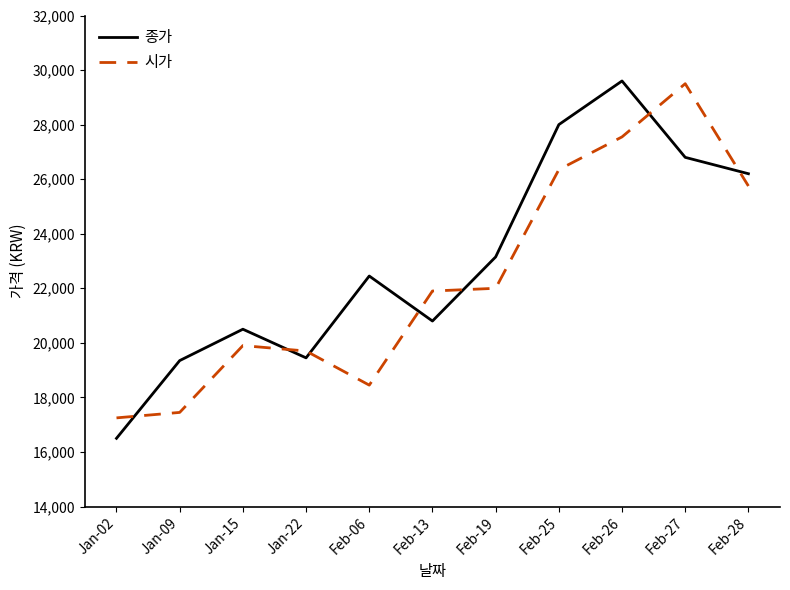

Is the value of 시가 at Feb-25 greater than the value of 종가 at Feb-19?

Yes